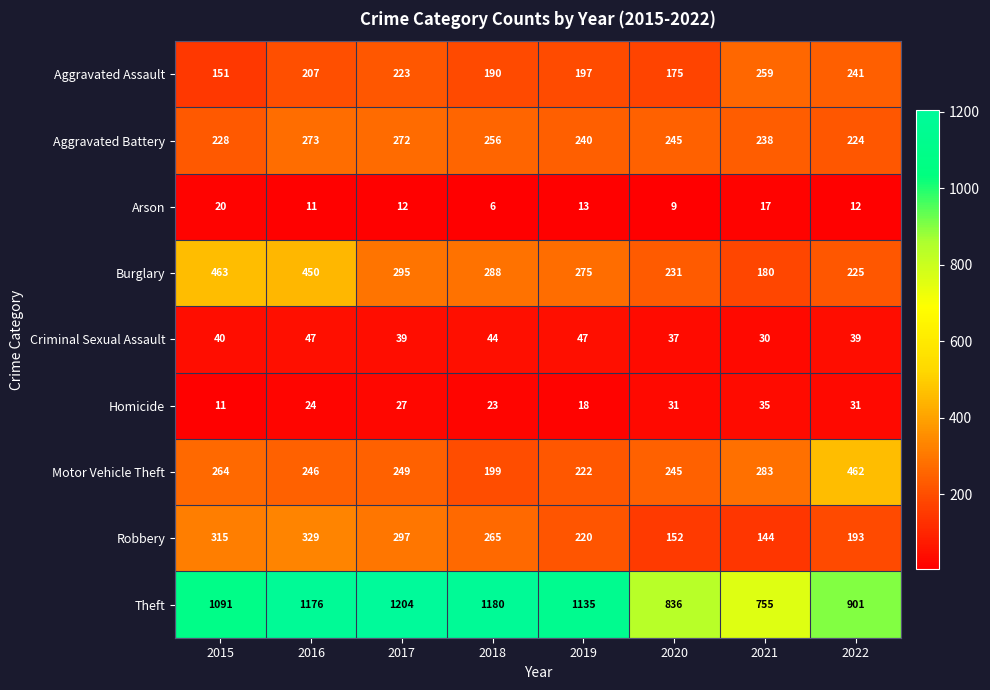

What is the spread (max minus min) of values at 2017?

1192